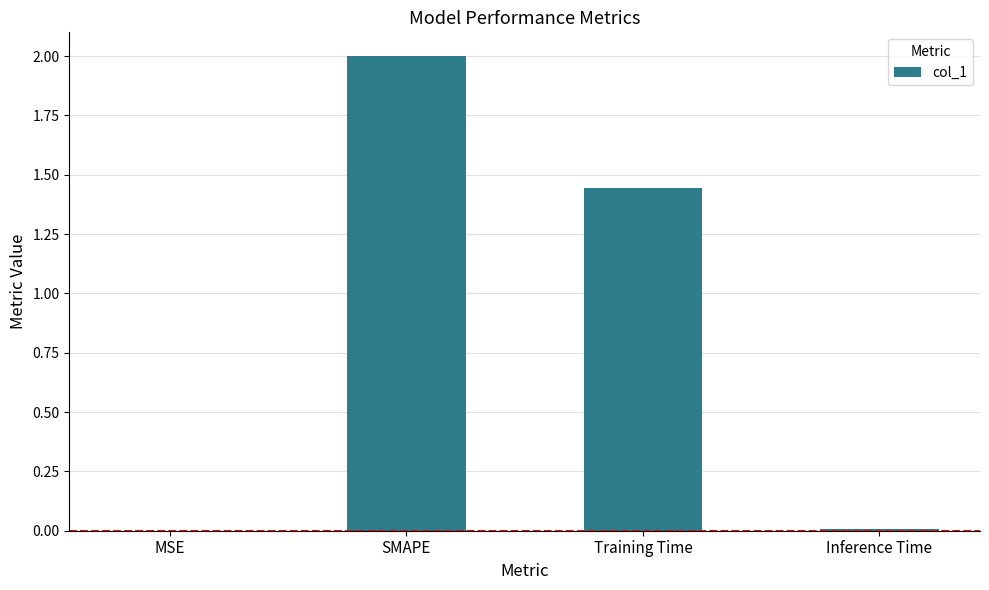

What is the greatest value displayed?

2.0